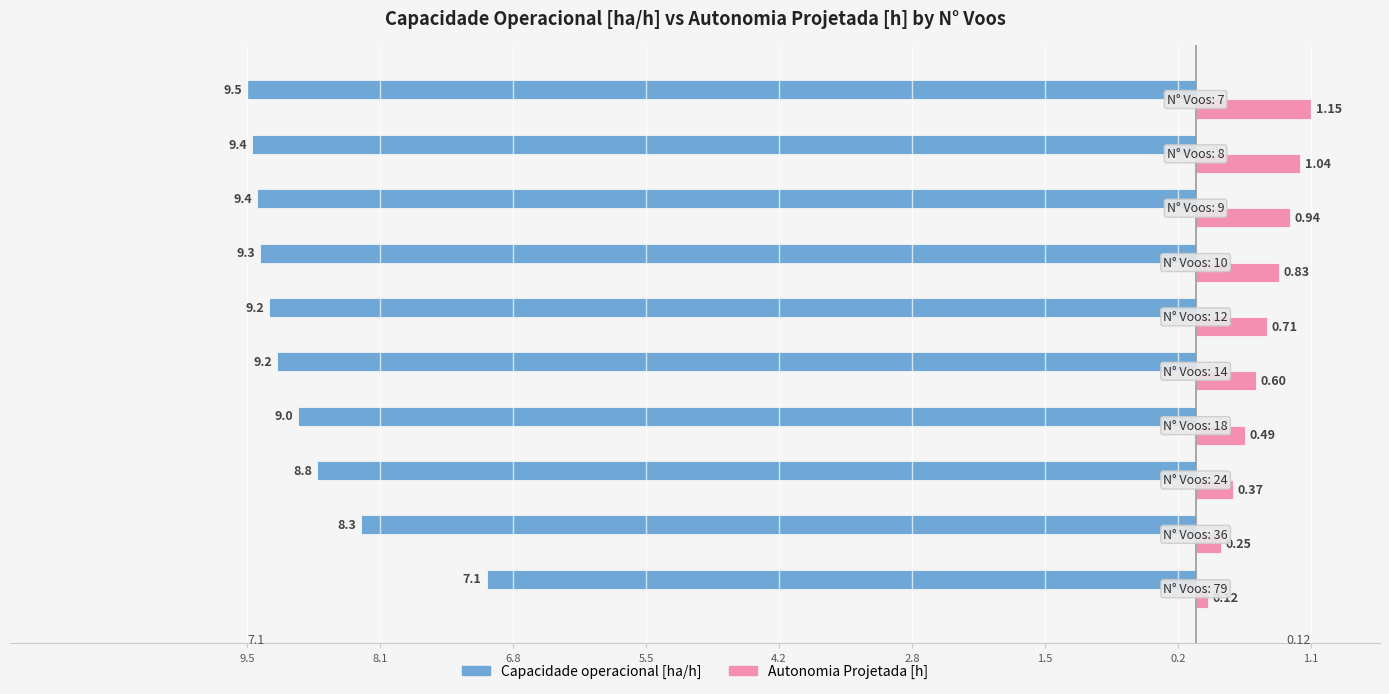

What is the sum of all Autonomia Projetada [h] values?

6.5